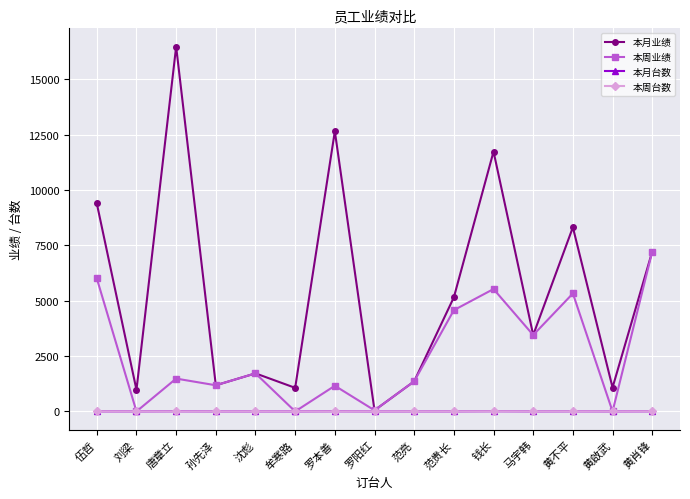

What is the difference between the highest and lowest values at 范贵长?

5155